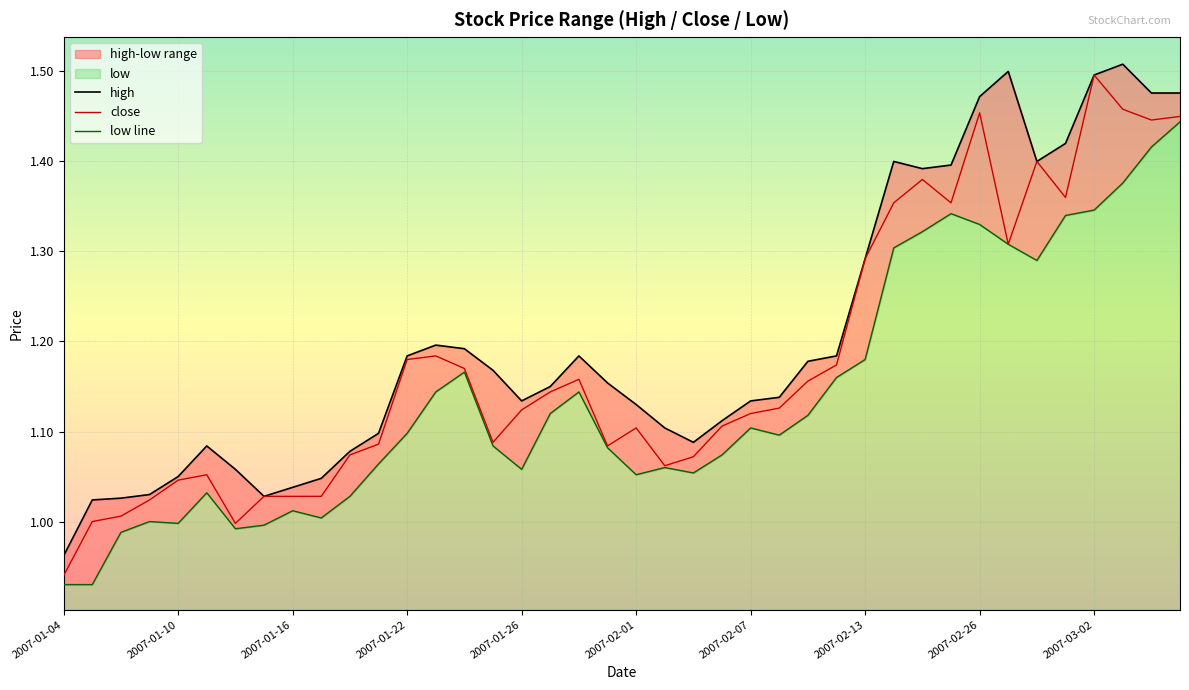

At which label does close reach its minimum?

2007-01-04